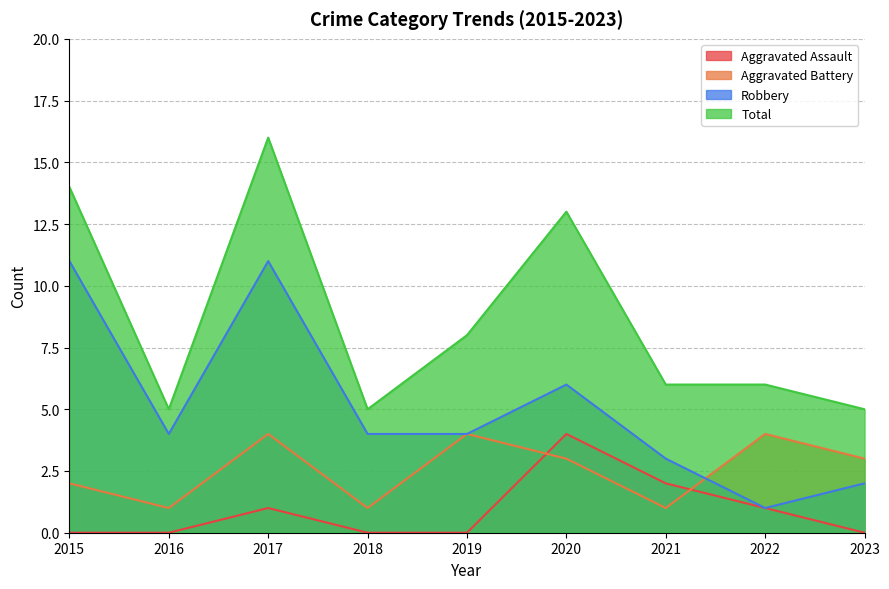

What is the greatest value displayed?

16